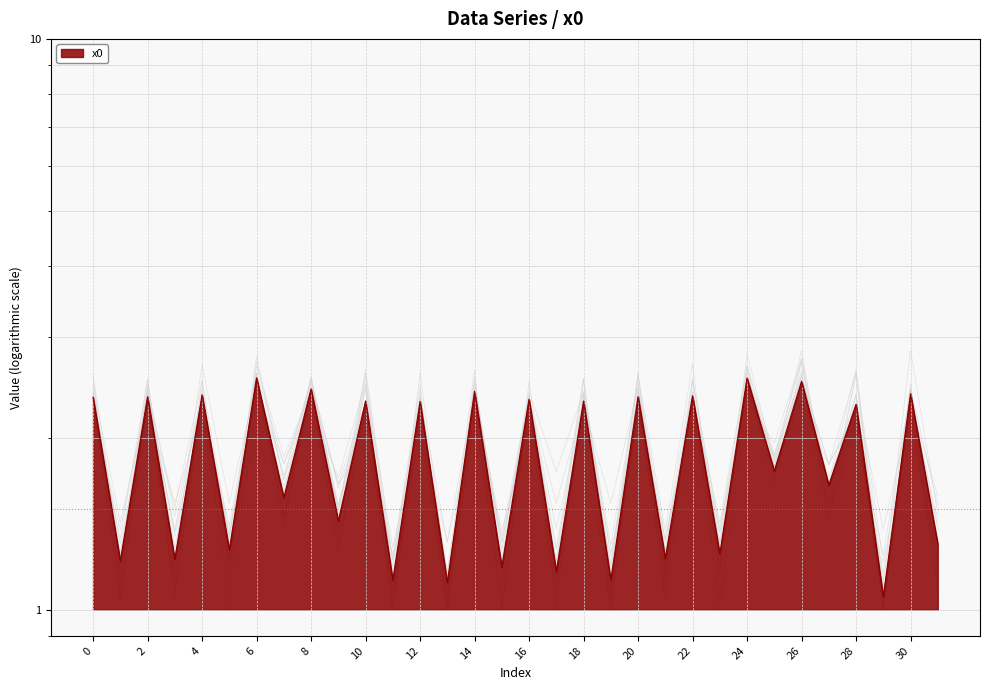

Reading right to left, extract all data points from this chart.

1.3	2.4	1.1	2.3	1.7	2.5	1.7	2.5	1.3	2.4	1.2	2.4	1.1	2.3	1.2	2.3	1.2	2.4	1.1	2.3	1.1	2.3	1.4	2.4	1.6	2.5	1.3	2.4	1.2	2.4	1.2	2.4